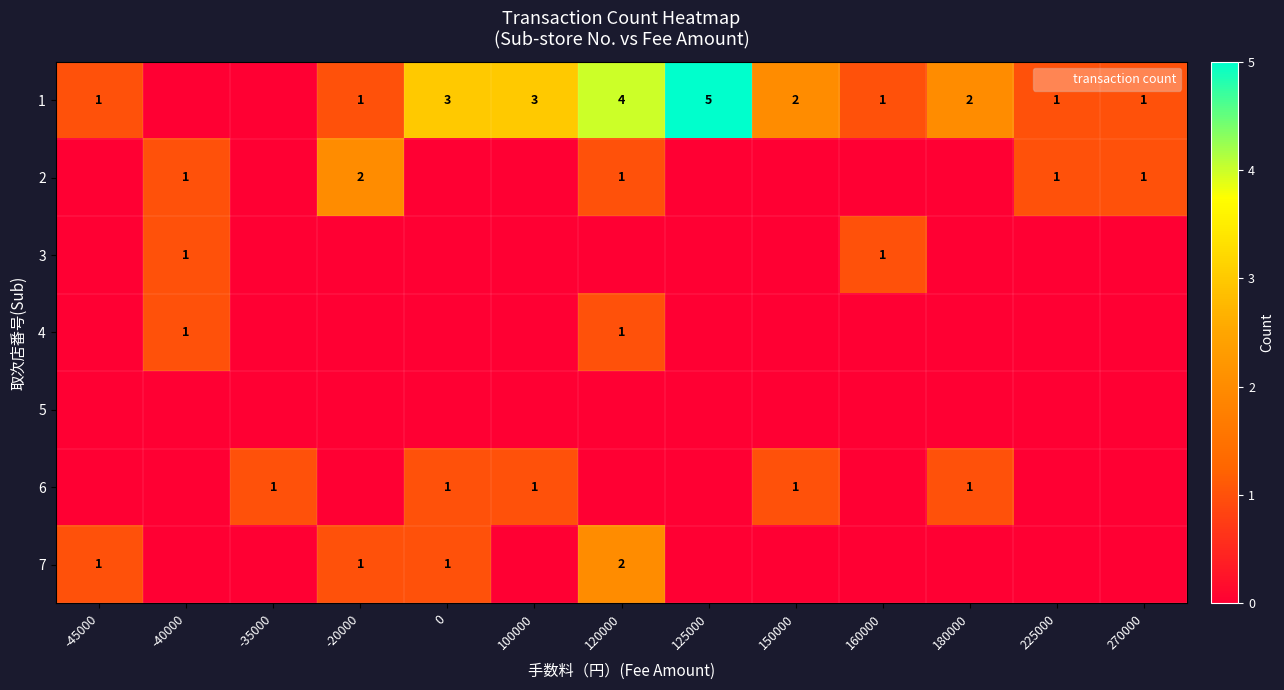

True or false: 1 has a value of 2 at 180000.

True